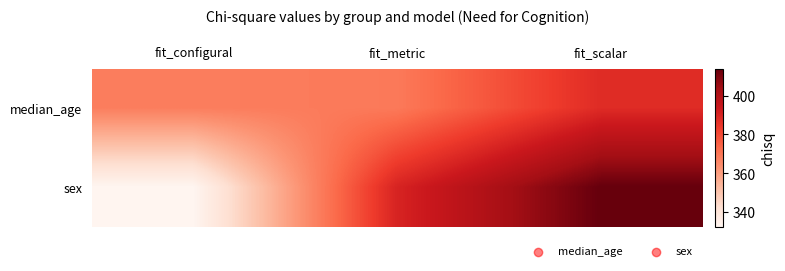

Reading left to right, extract all data points from this chart.

median_age: fit_configural=368.1	fit_metric=369.1	fit_scalar=387.7
sex: fit_configural=332.3	fit_metric=390.0	fit_scalar=413.9